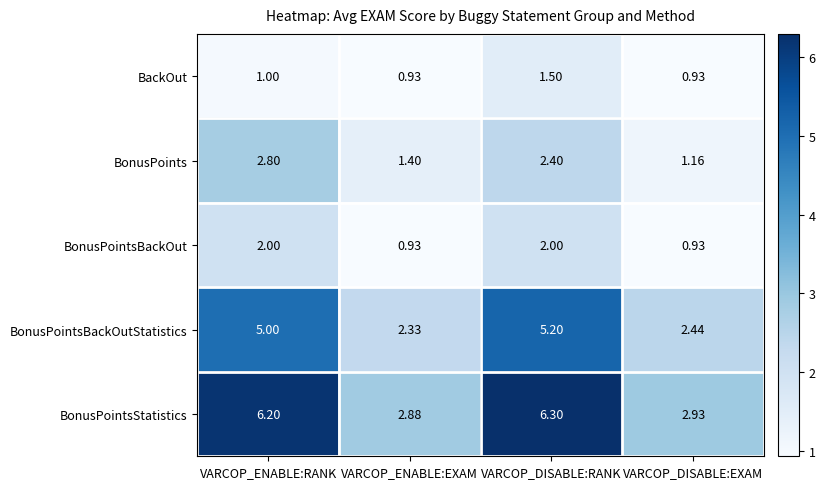

Between VARCOP_ENABLE:RANK and VARCOP_DISABLE:EXAM, which series saw the biggest shift?

BonusPointsStatistics